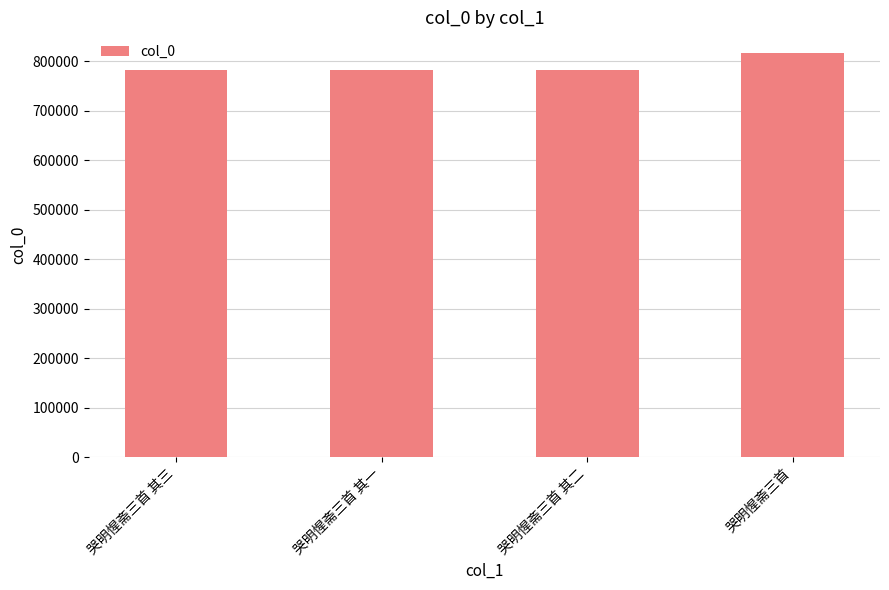

What is the smallest value displayed?

782876